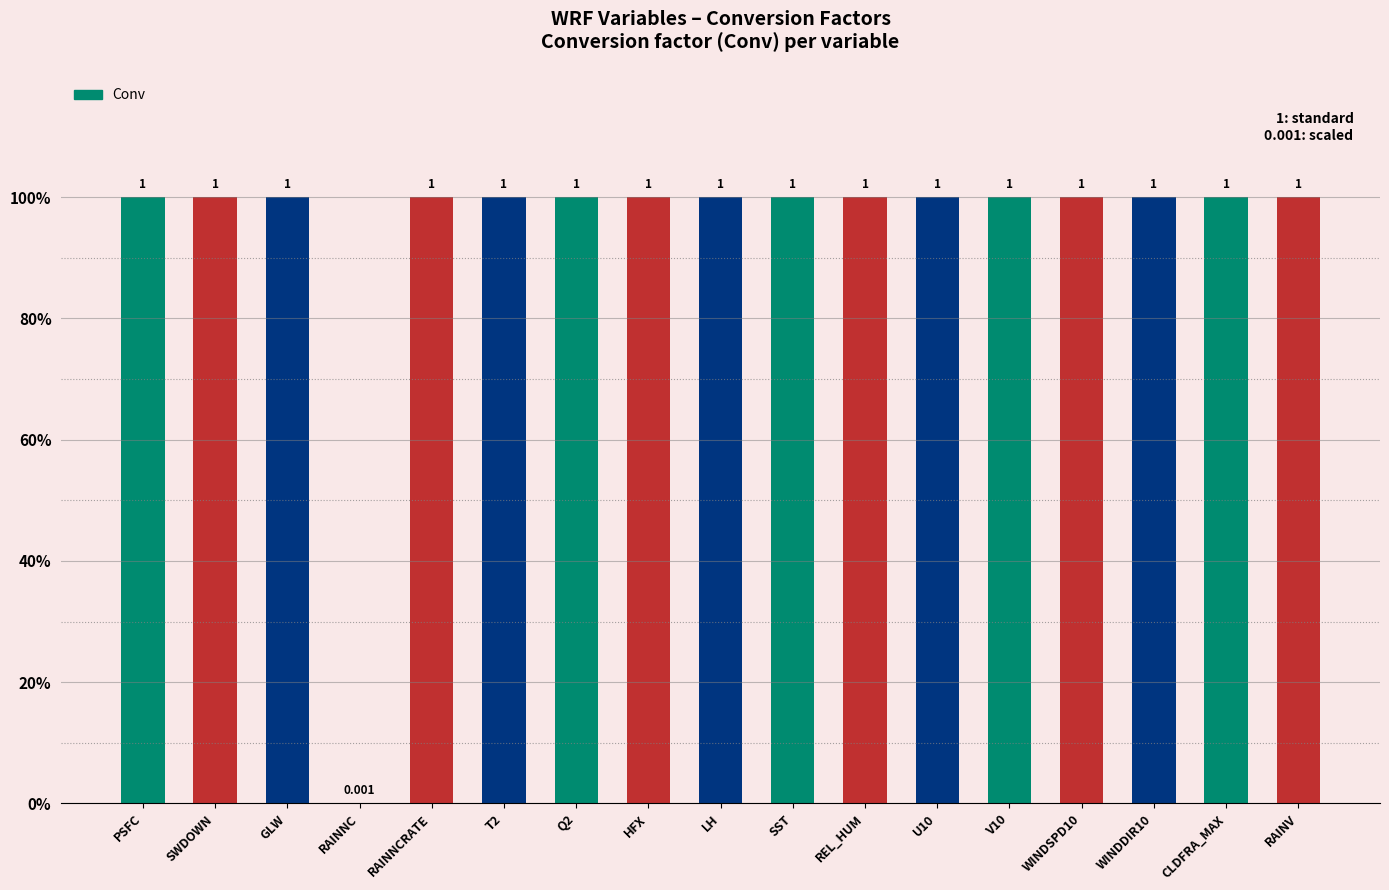

Which label corresponds to the largest value in the chart?

PSFC